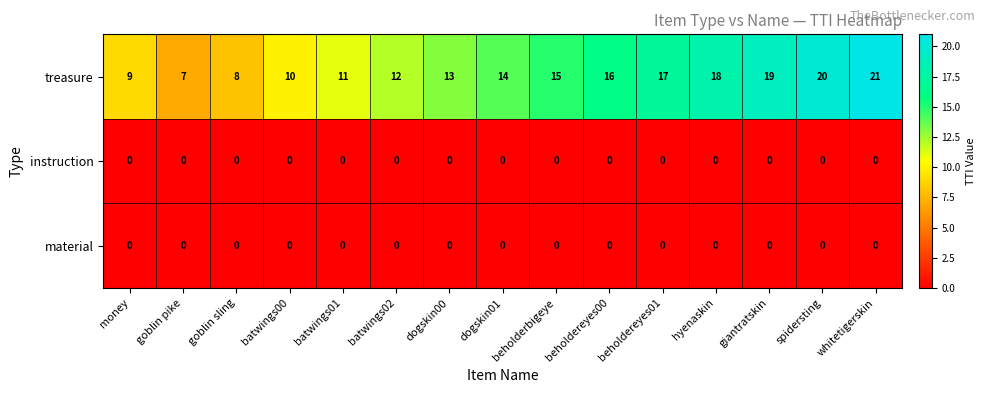

Which series changed the most between beholdereyes01 and whitetigerskin?

treasure